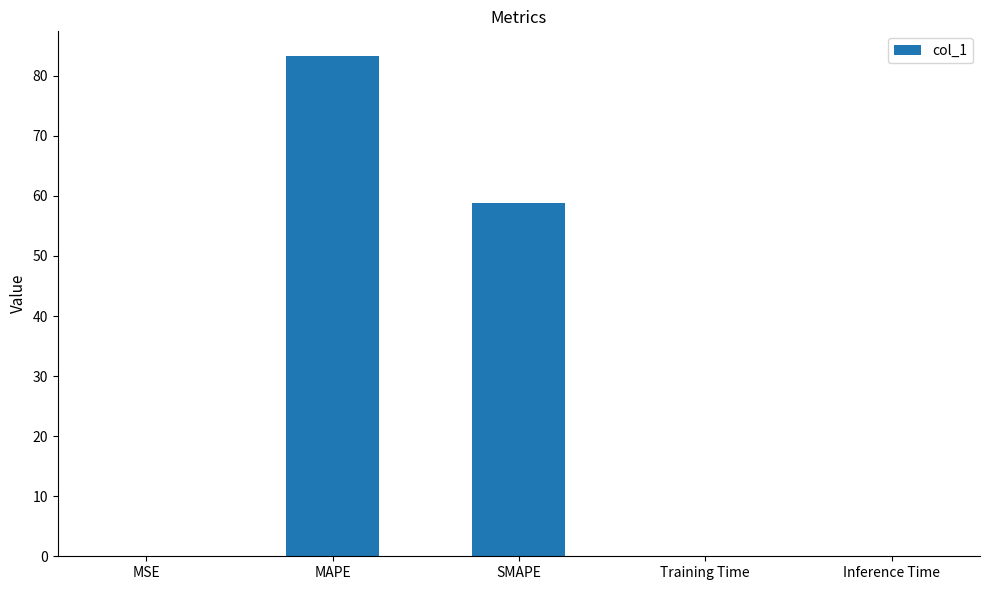

What is the difference between the values at Training Time and SMAPE?

58.8